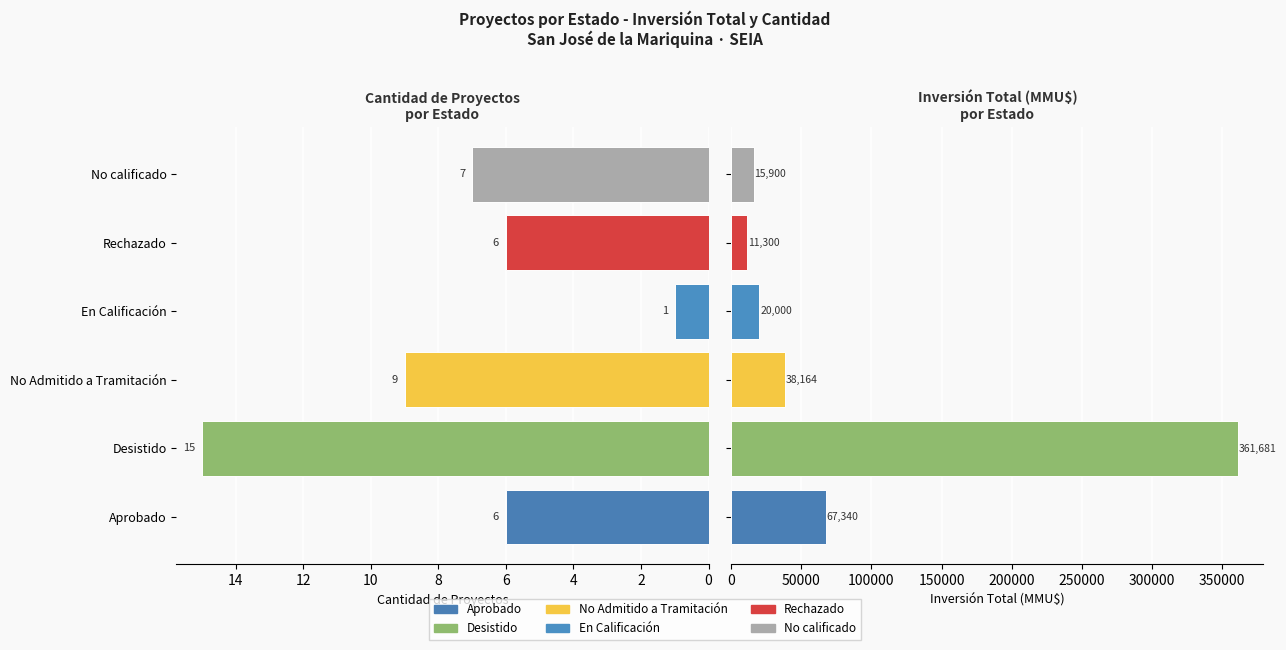

What is the lowest value of the Inversión Total (MMU$) series?

11300